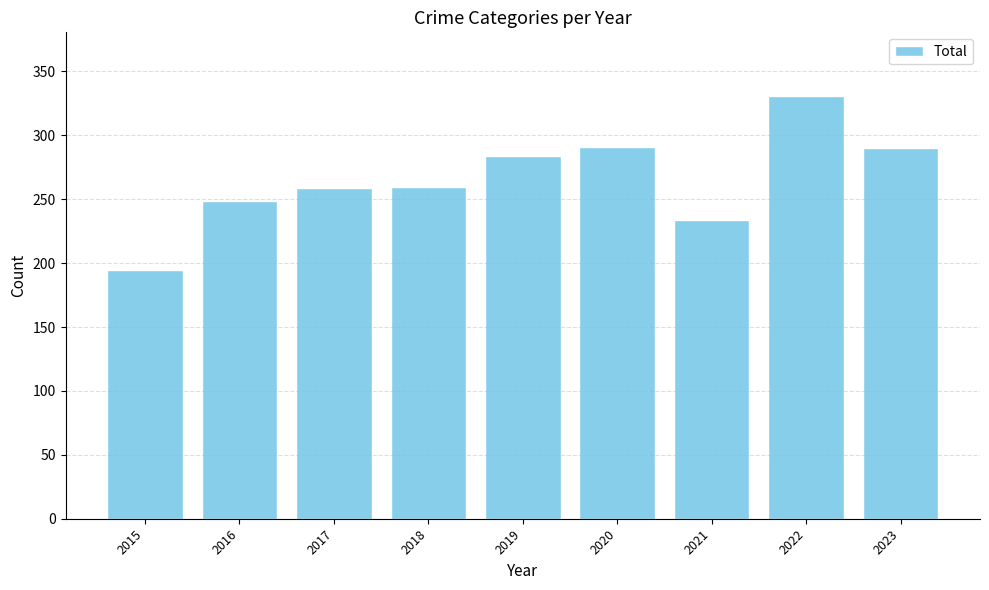

Read the value at 2020.

291